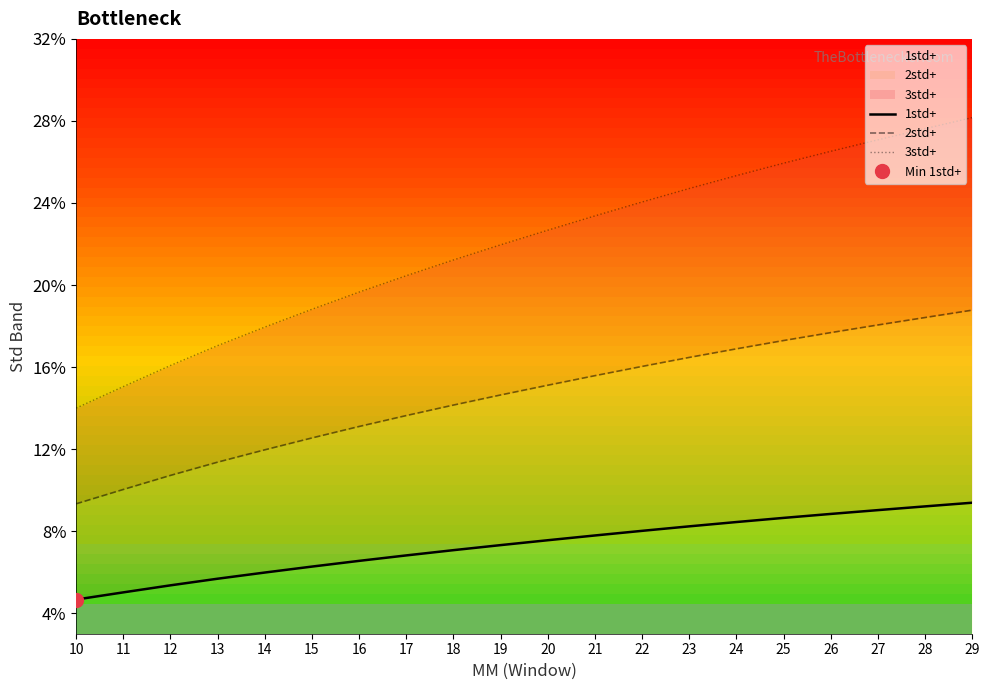

The value of 2std+ at 14 is 0.2. True or false?

False